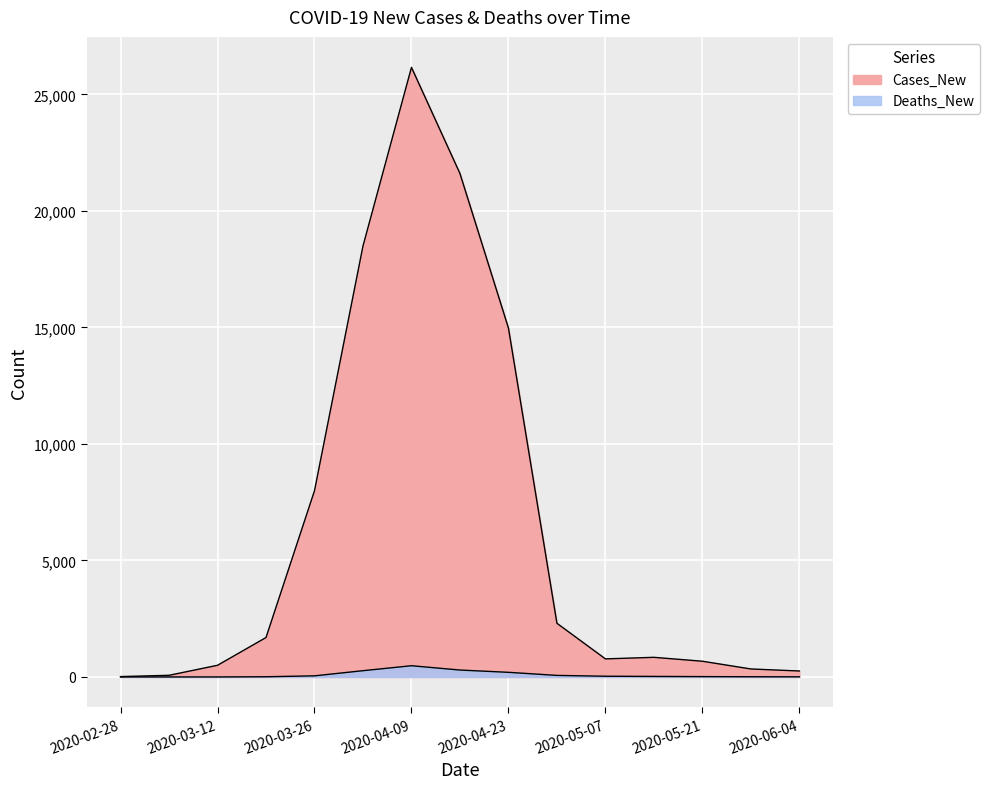

What is the difference between the Cases_New values at 2020-03-05 and 2020-04-16?

21537